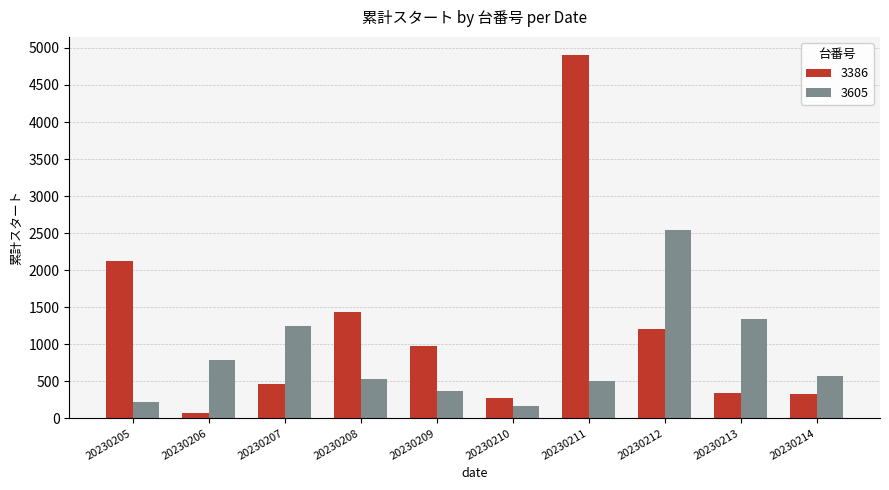

Rank the series by their average value, from lowest to highest.

3605, 3386